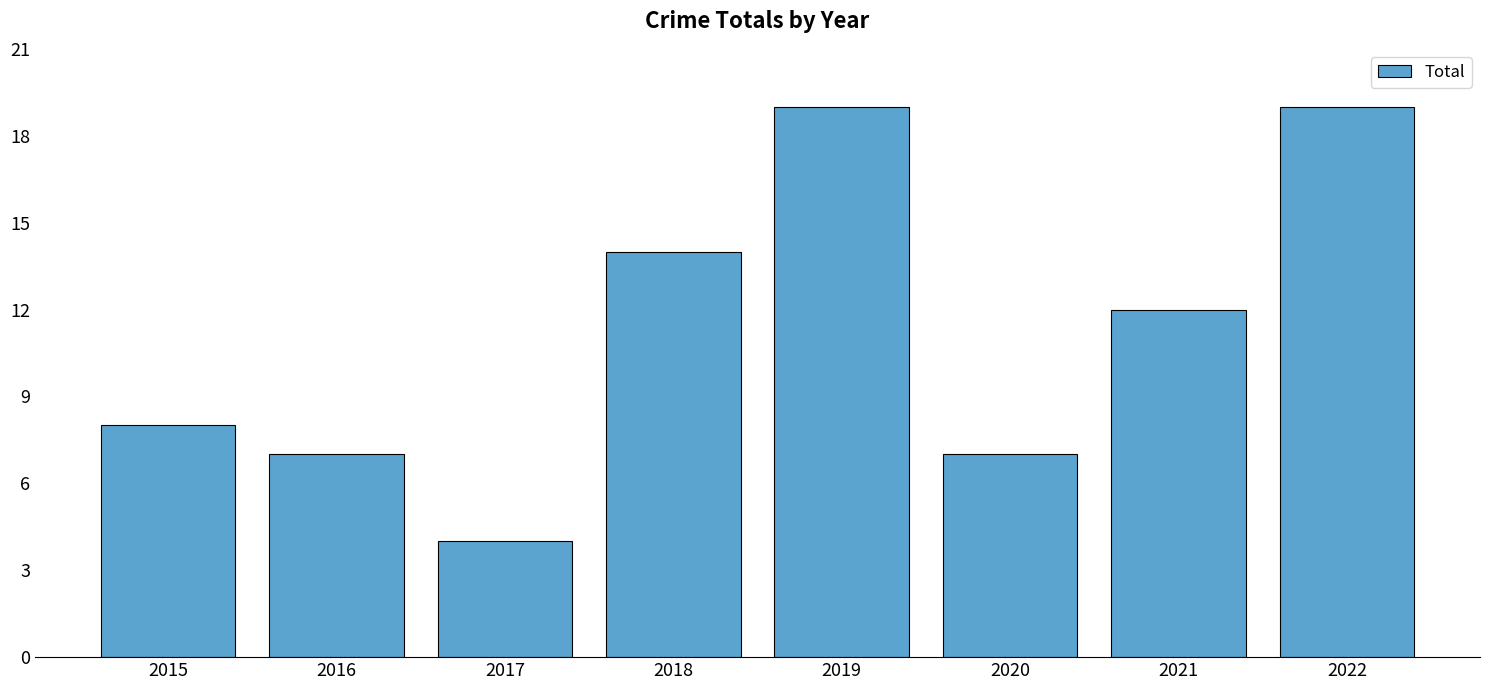

Reading left to right, what are all the values shown in this chart?

2015=8	2016=7	2017=4	2018=14	2019=19	2020=7	2021=12	2022=19